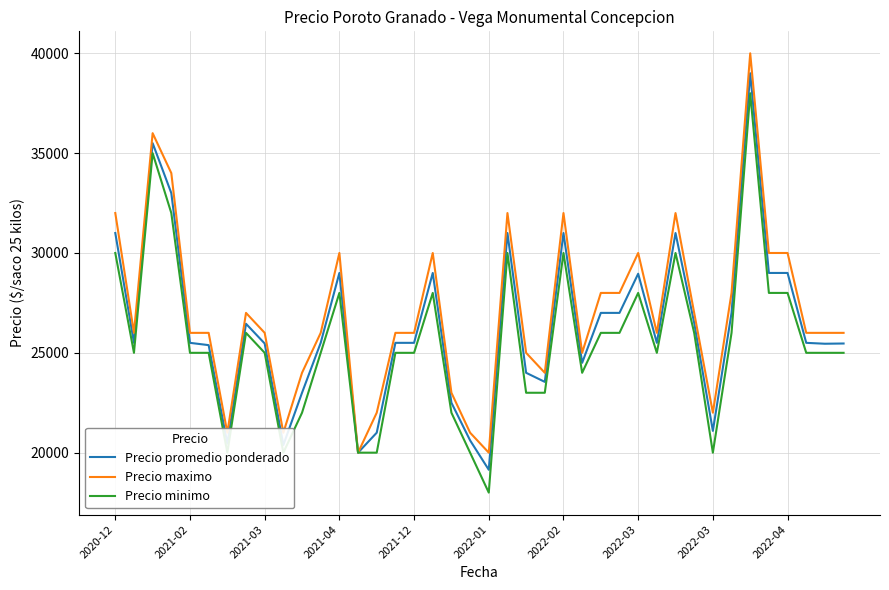

What is the maximum value for Precio minimo?

38000